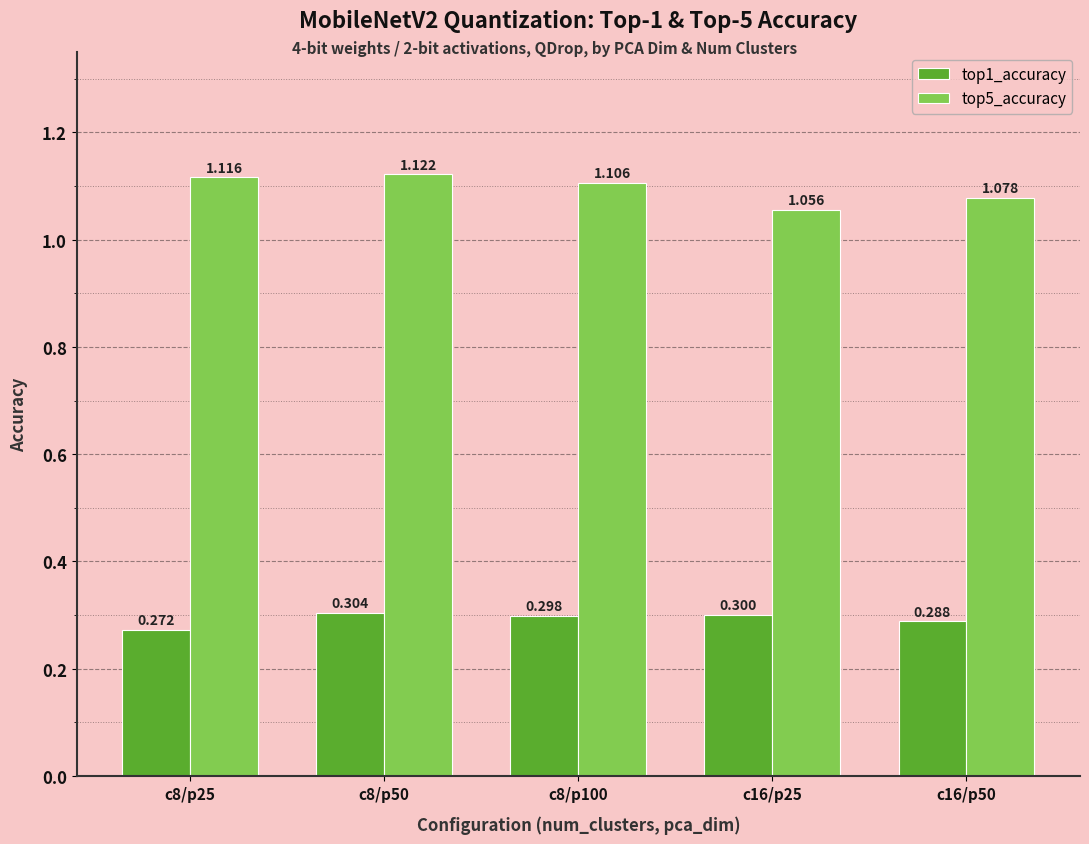

How many top5_accuracy values are between 1 and 2?

5